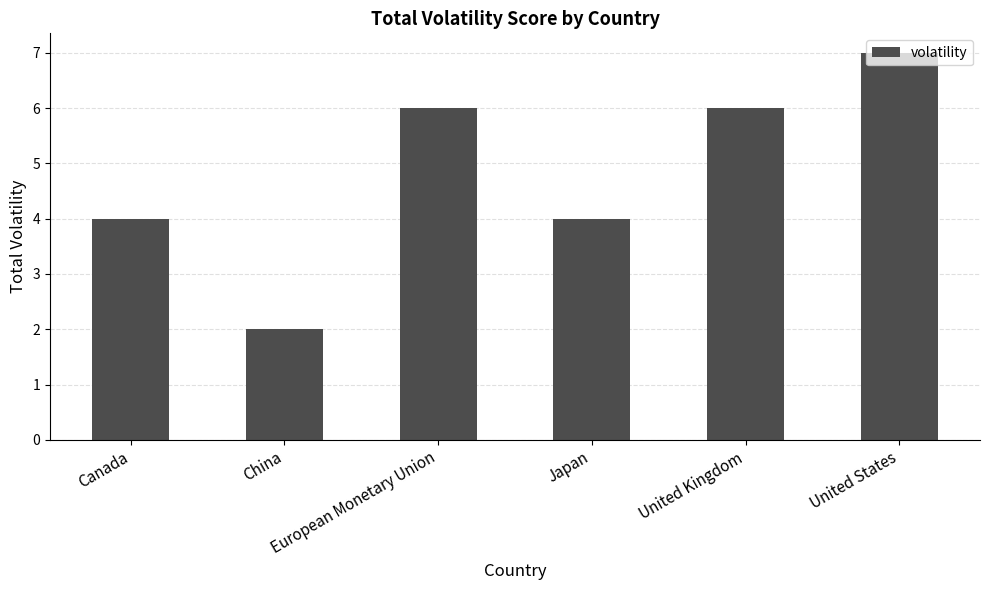

What is the difference between the maximum and minimum values?

5